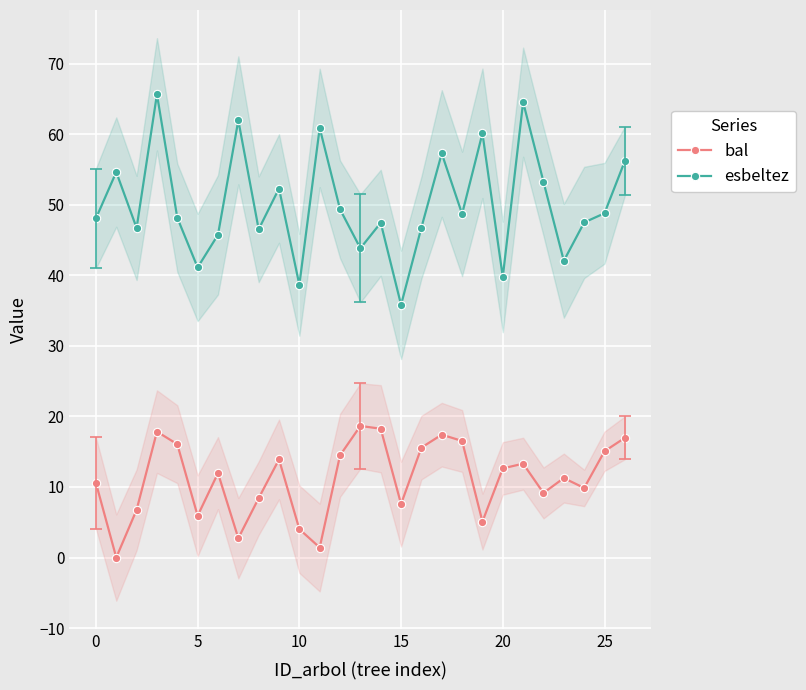

At which label is bal closest to 9?

22